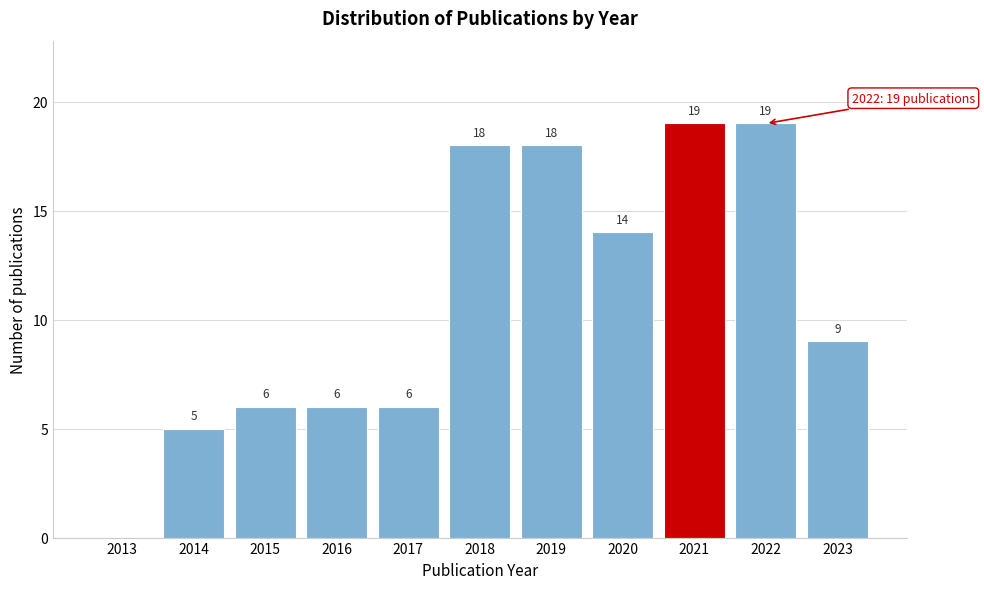

Reading right to left, extract all data points from this chart.

2023=9	2022=19	2021=19	2020=14	2019=18	2018=18	2017=6	2016=6	2015=6	2014=5	2013=0